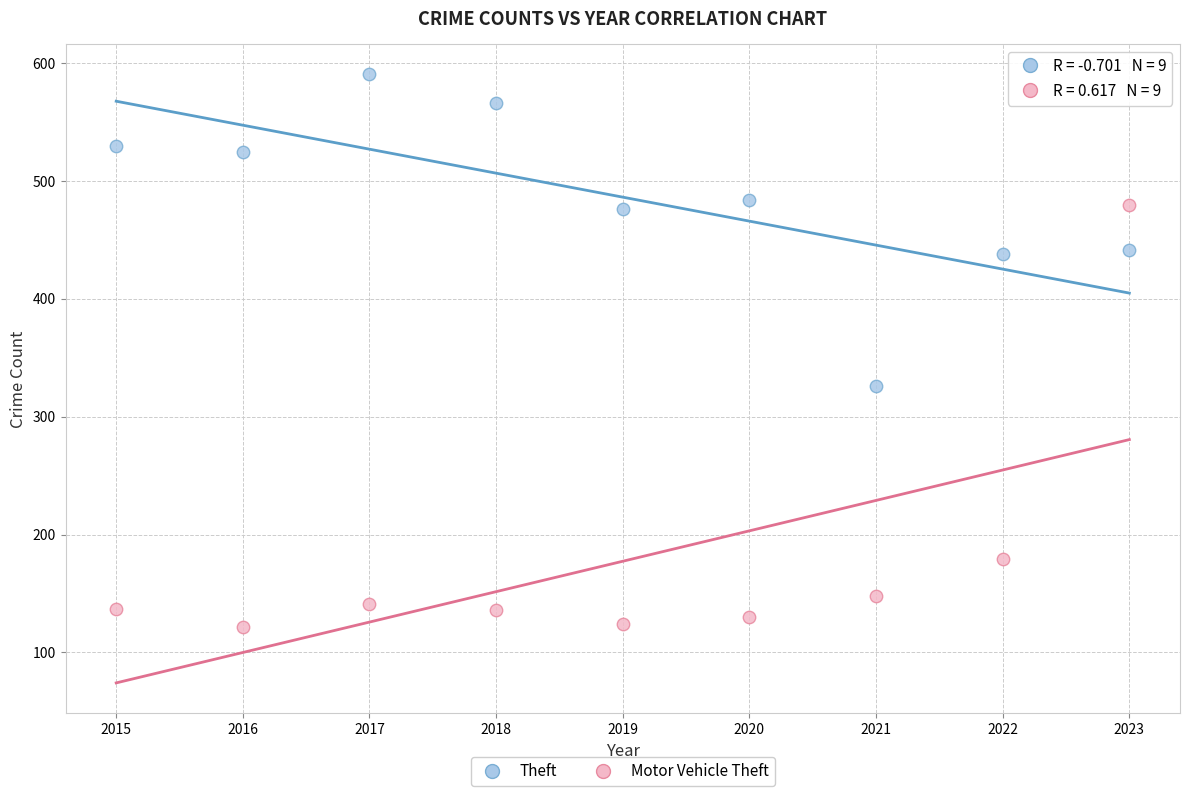

Which series reaches the maximum Y coordinate?

Theft